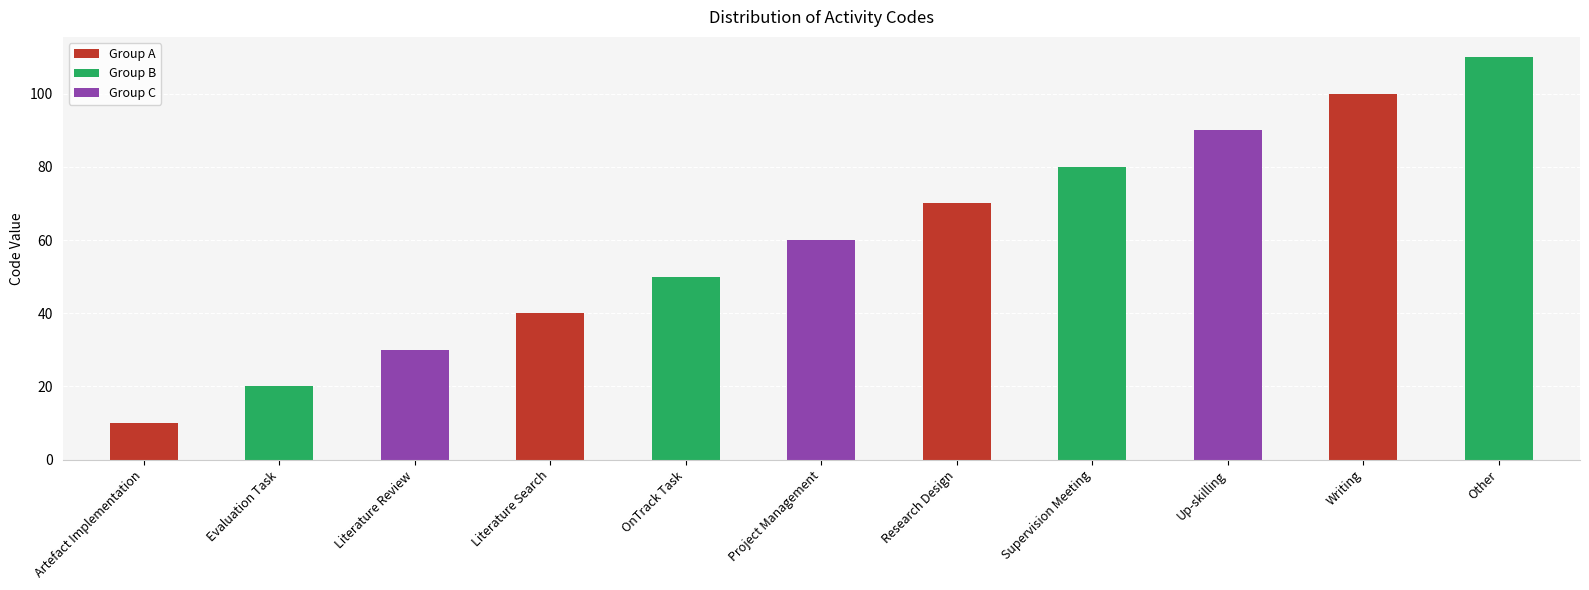

Reading left to right, what are all the values shown in this chart?

10	20	30	40	50	60	70	80	90	100	110